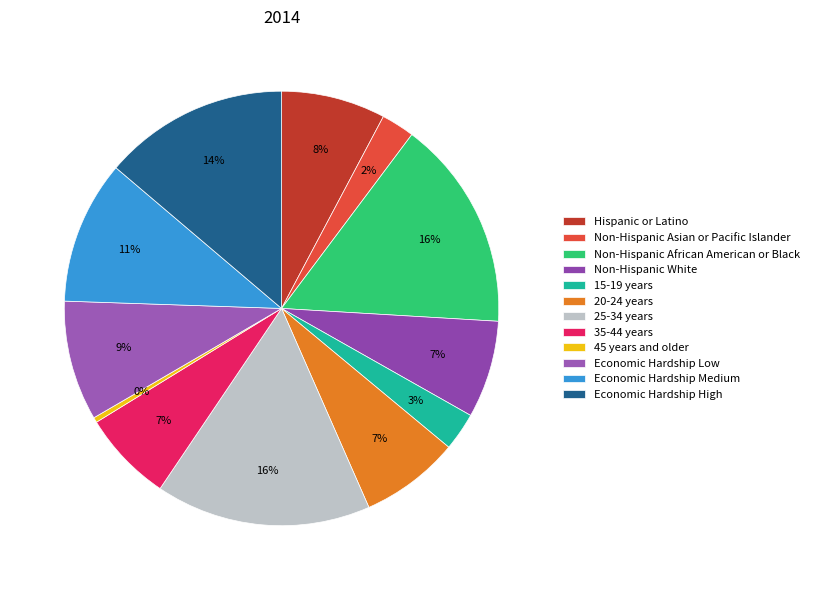

How many slices are in this pie chart?

12